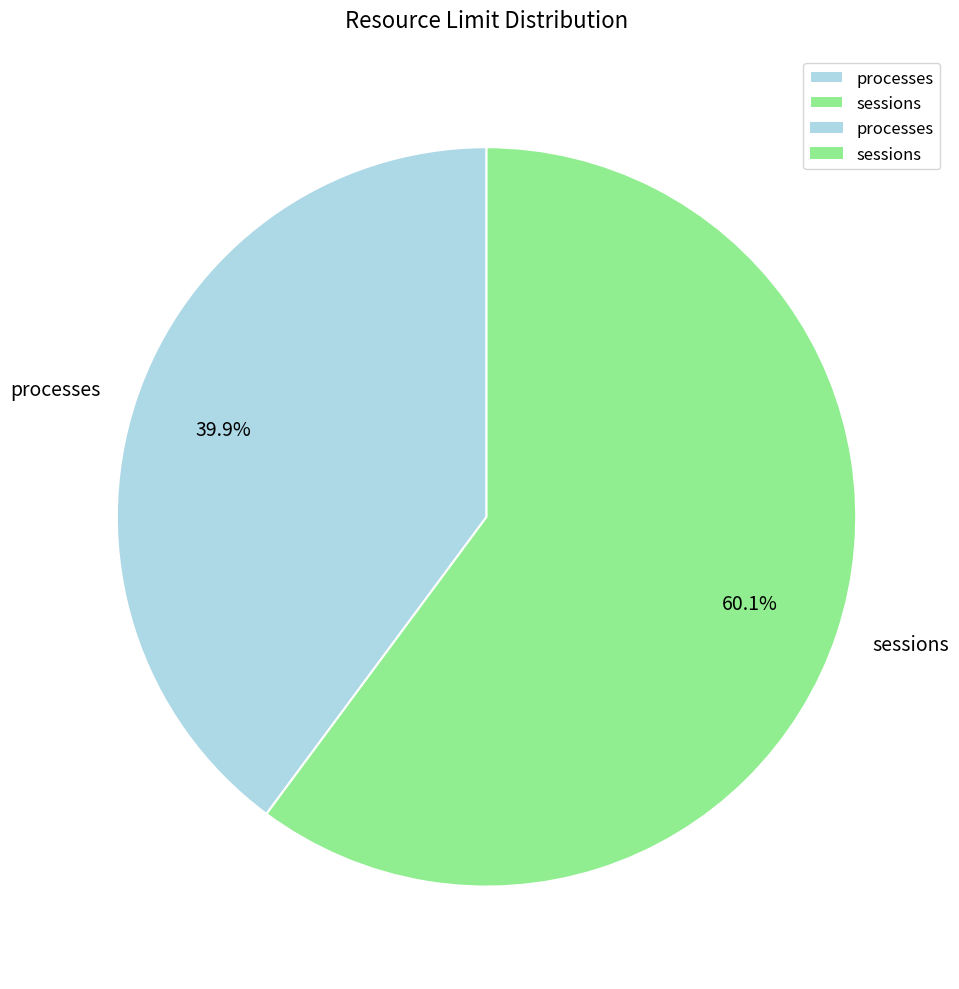

The processes slice represents 40% of the pie. True or false?

True